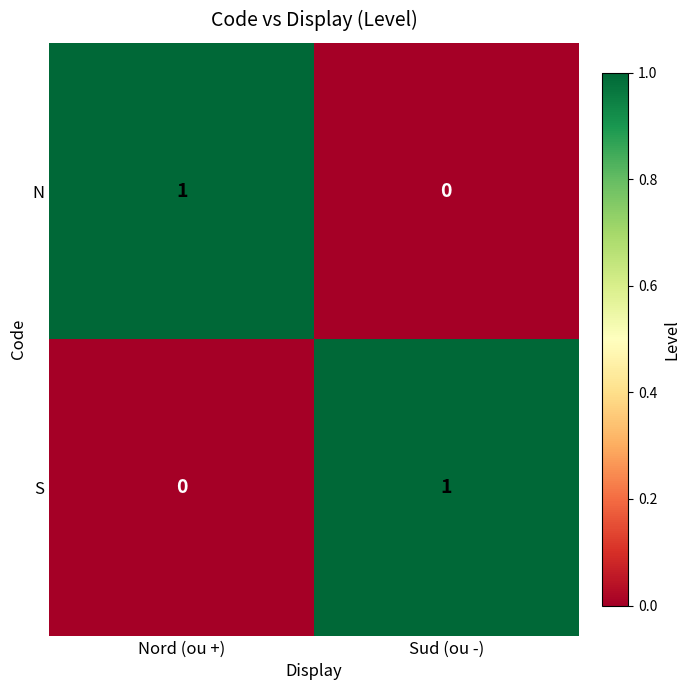

How many categories are shown in the chart?

2